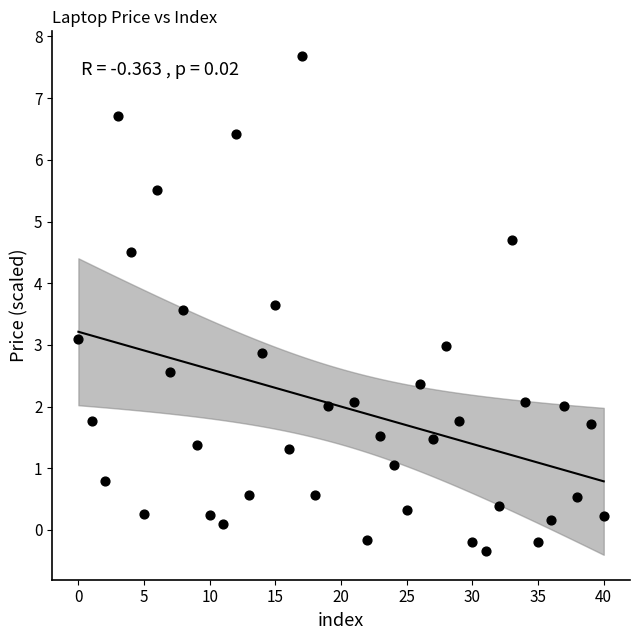

What is the range of Y values (max minus min)?

8.0